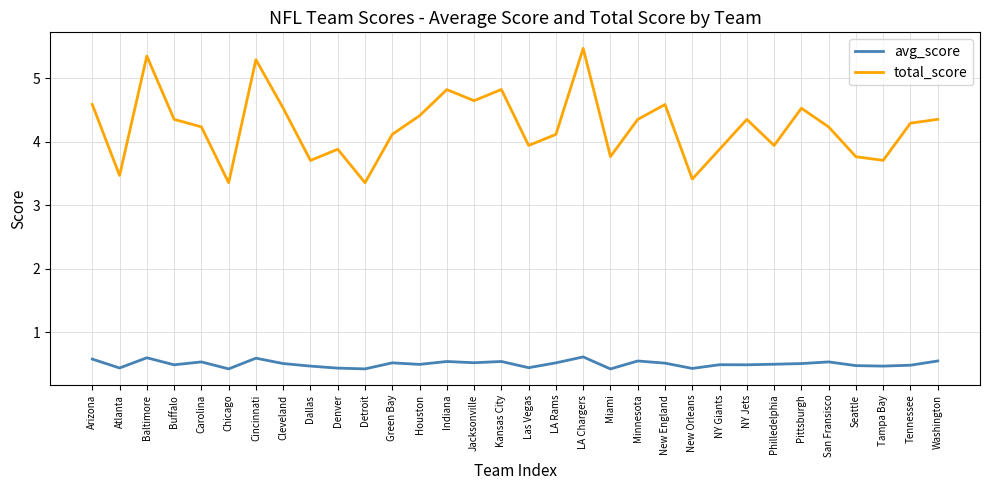

True or false: total_score has more than 0 points higher than both neighbors.

True